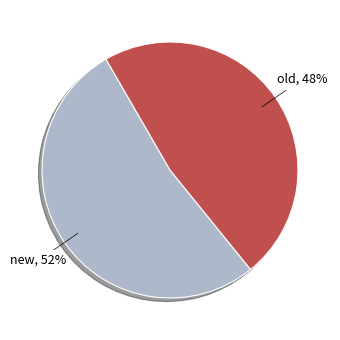

Which category accounts for the majority?

new